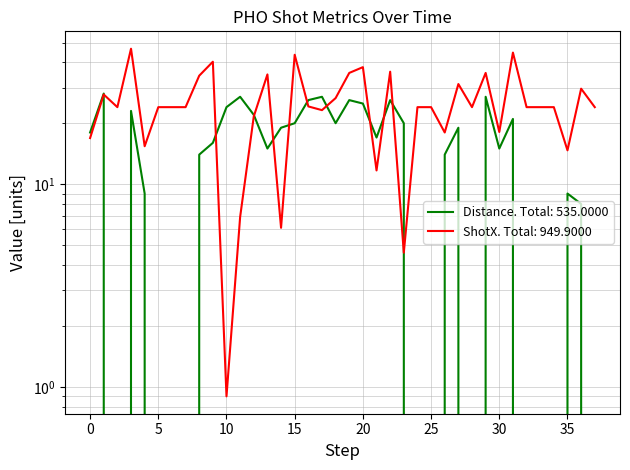

Which series has the largest range (max minus min)?

PHO Shot X